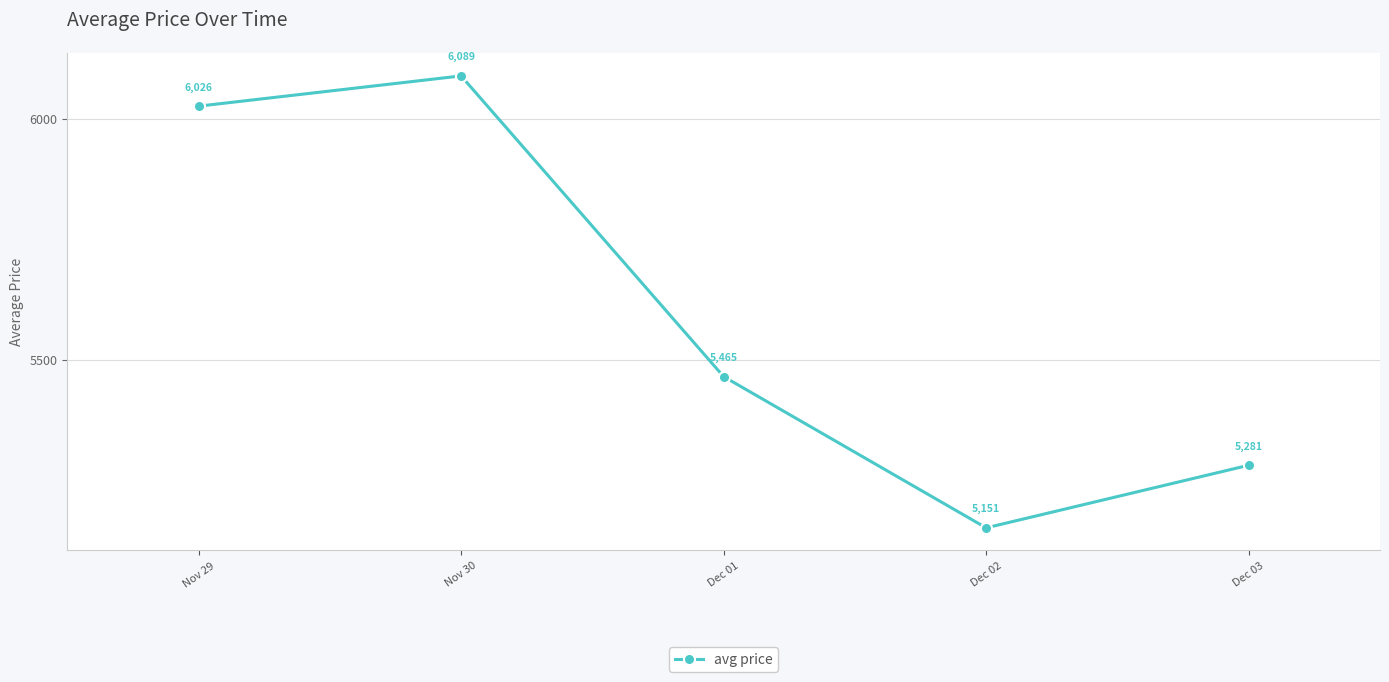

What is the change in value from Dec 02 to Dec 03?

+130.0